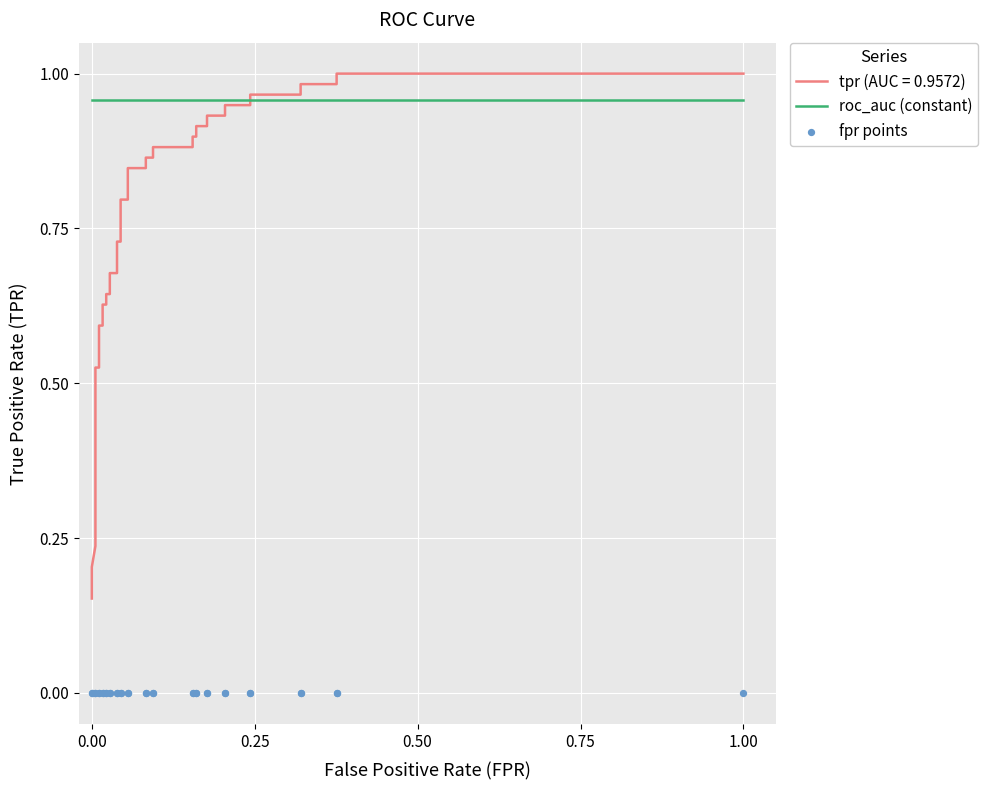

Which series reaches the minimum Y coordinate?

fpr points